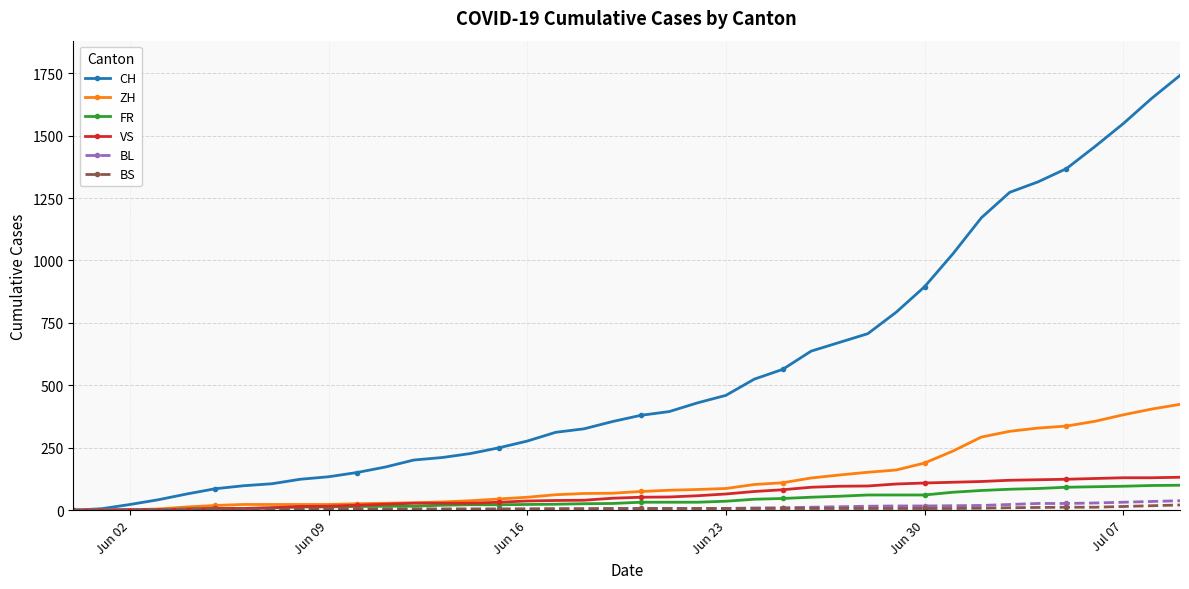

Which series has the largest range (max minus min)?

CH